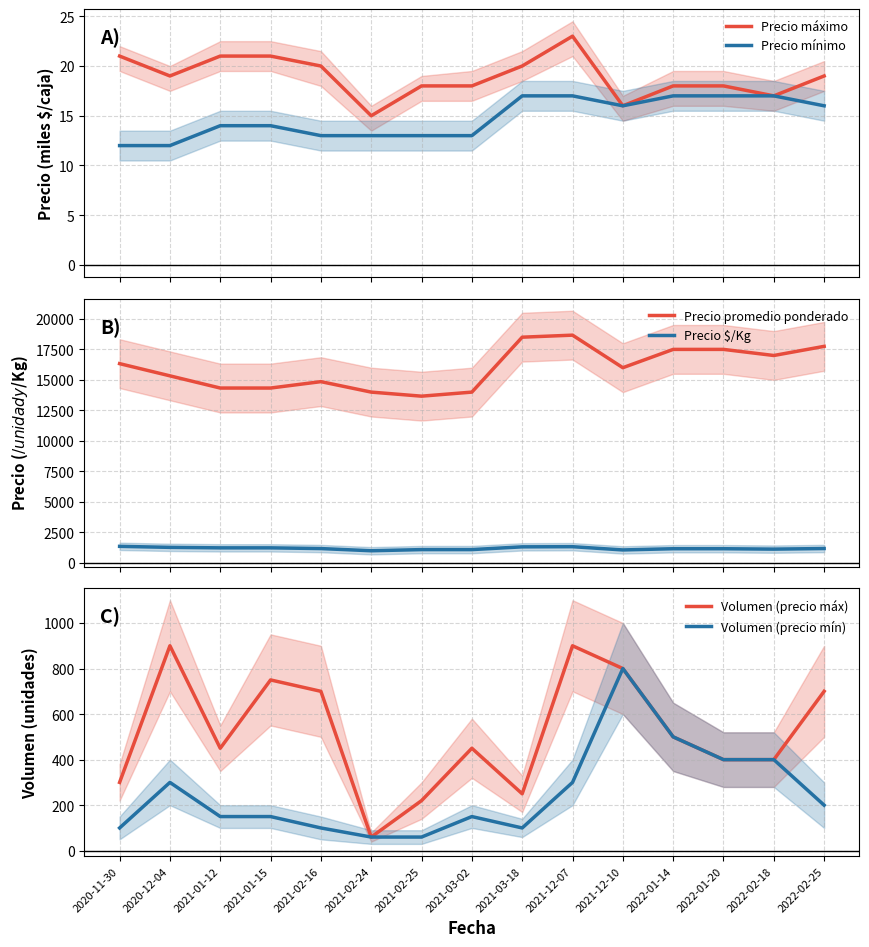

Is it true that Volumen (precio máx) equals 91 at 2021-01-12?

False